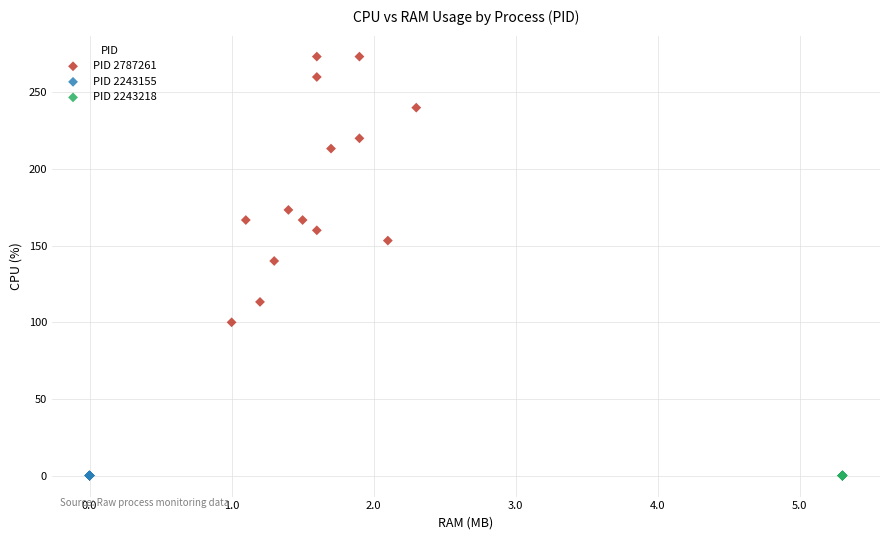

Which series reaches the maximum Y coordinate?

PID 2787261